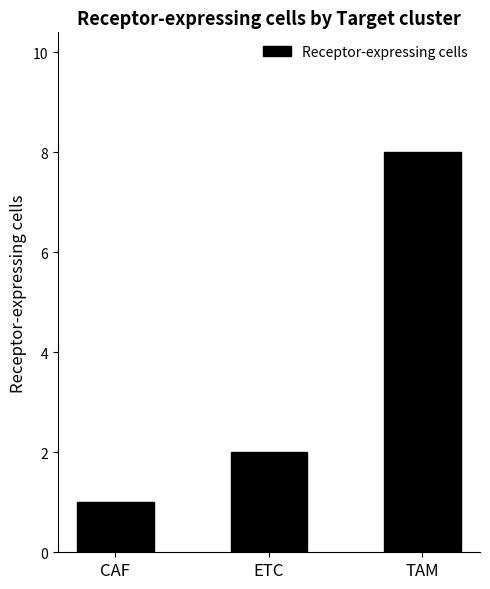

What is the maximum value shown in the chart?

8